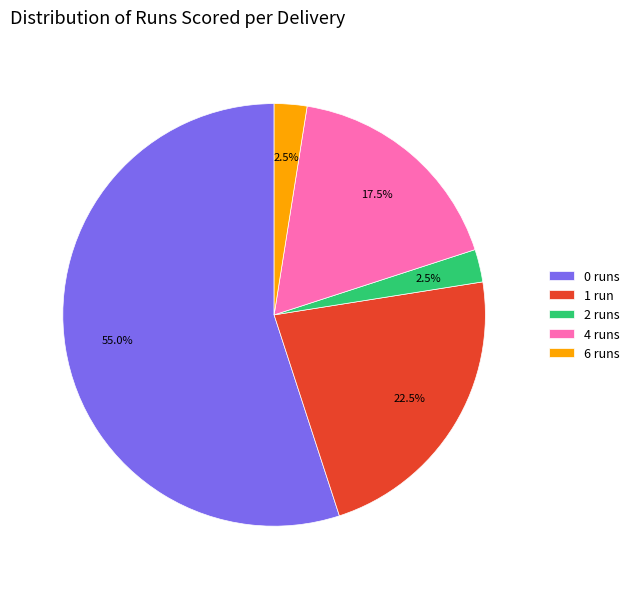

Does 0 runs represent more than half of the total?

Yes